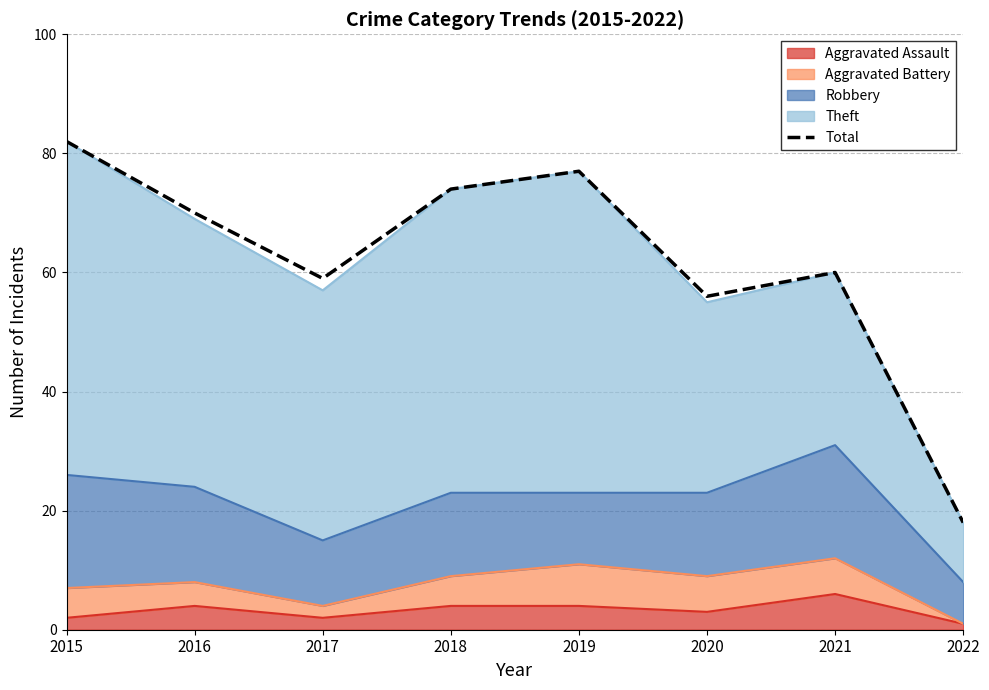

What is the smallest value displayed?

18